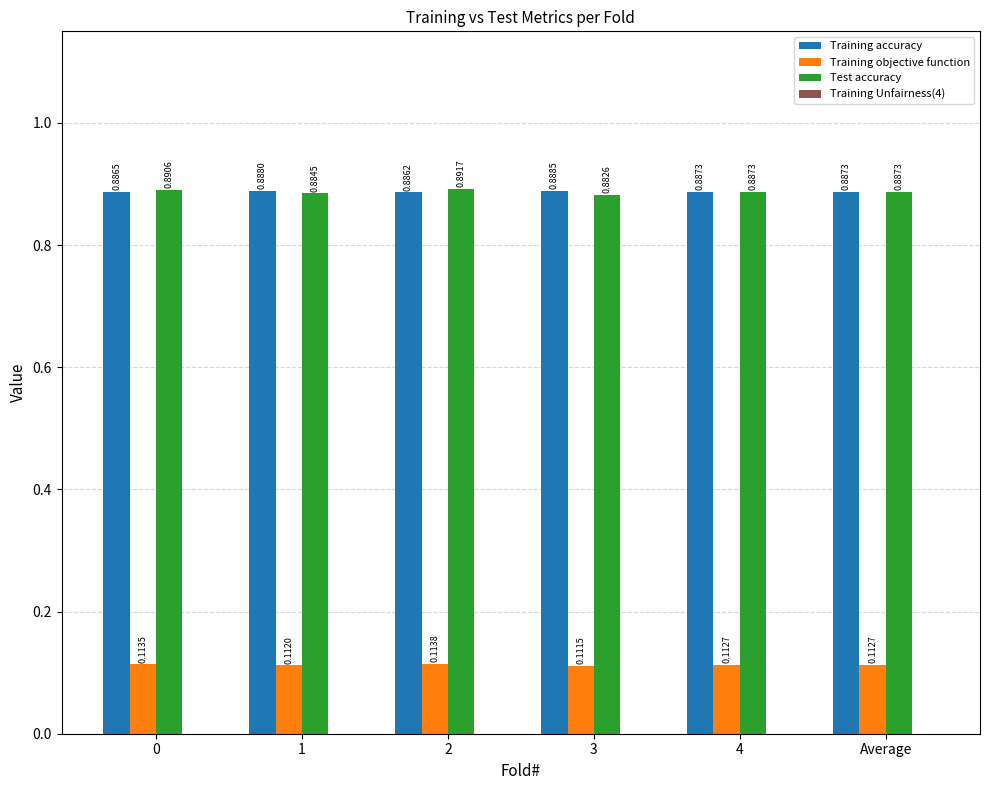

At 2, list the series in order from smallest to largest.

Training objective function, Training accuracy, Test accuracy